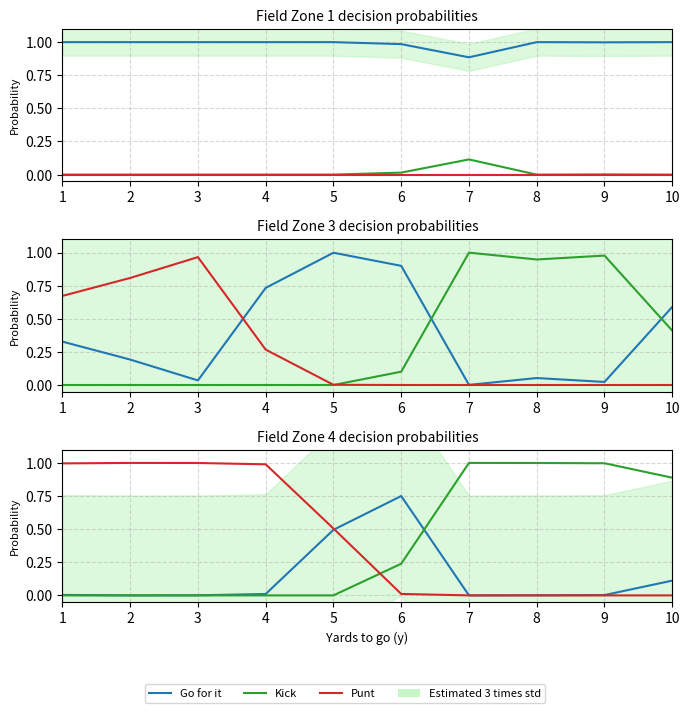

What is the value of the Go for it point at the 1st from the left?

1.0